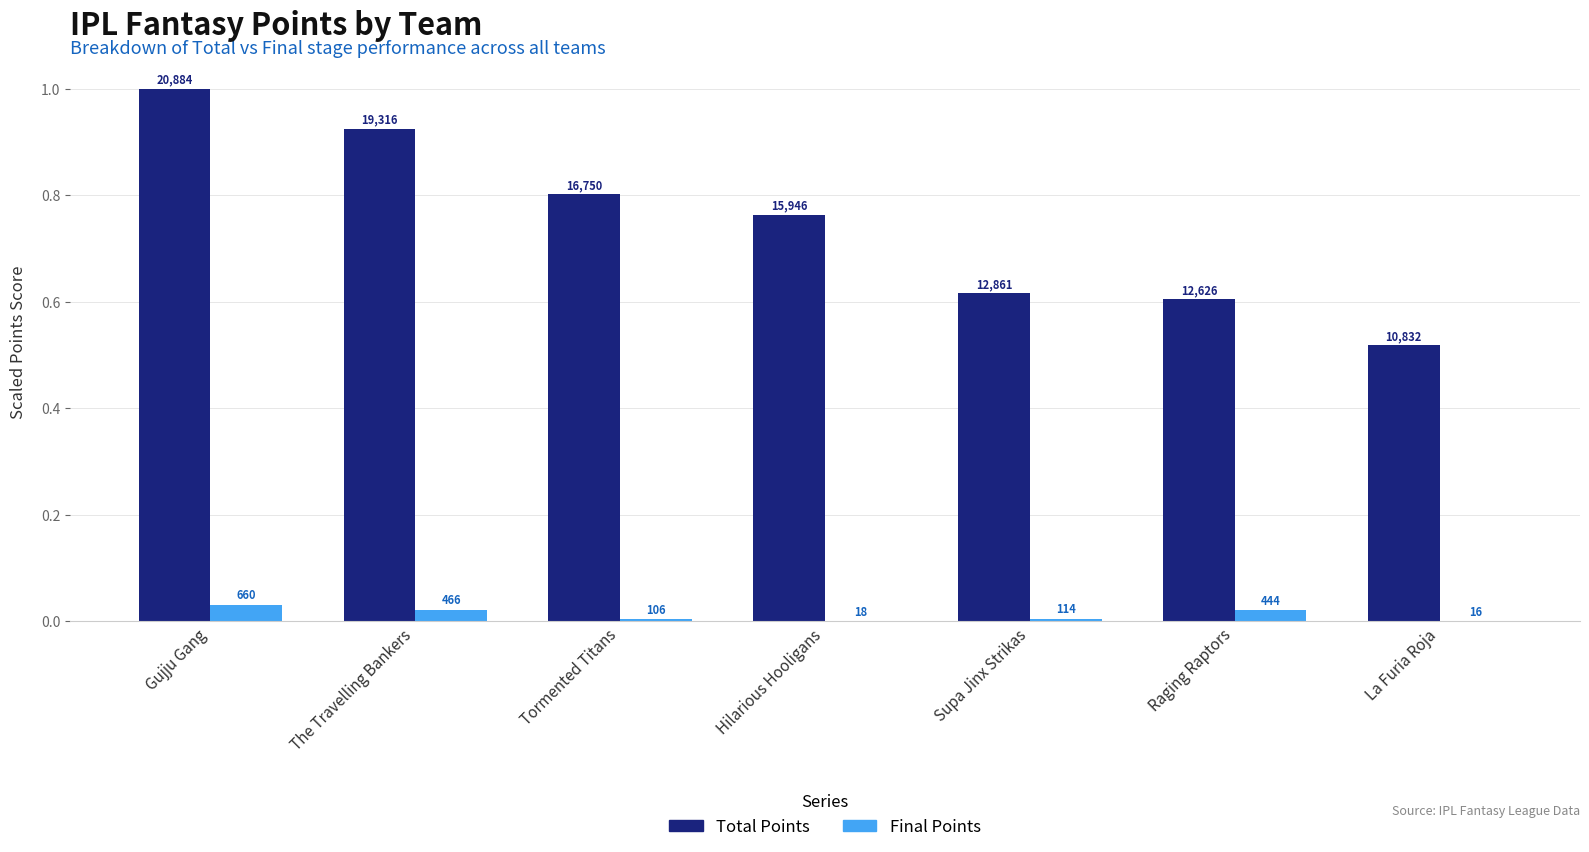

How many groups of bars are there?

7